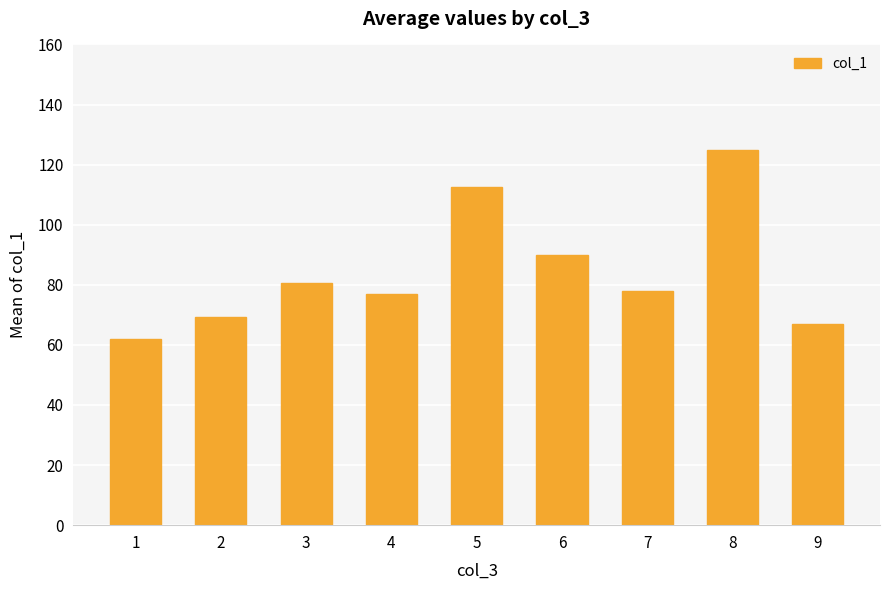

Between 9 and 3, which is larger?

3